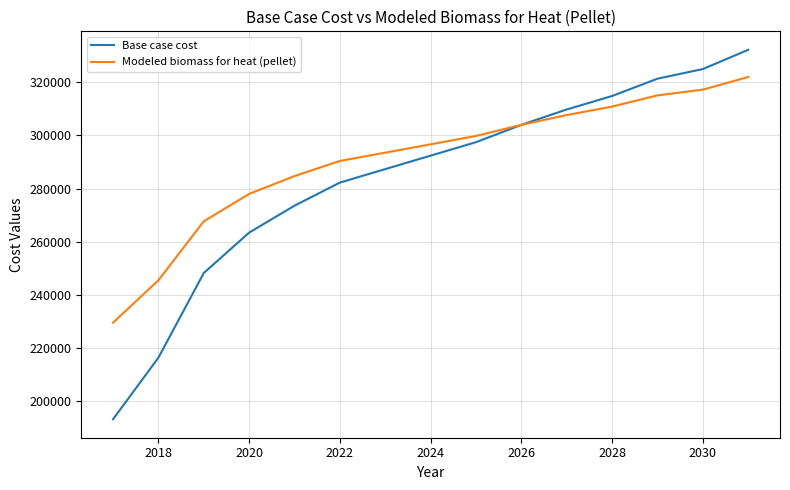

Which series has the largest total across all categories?

Modeled biomass for heat (pellet)